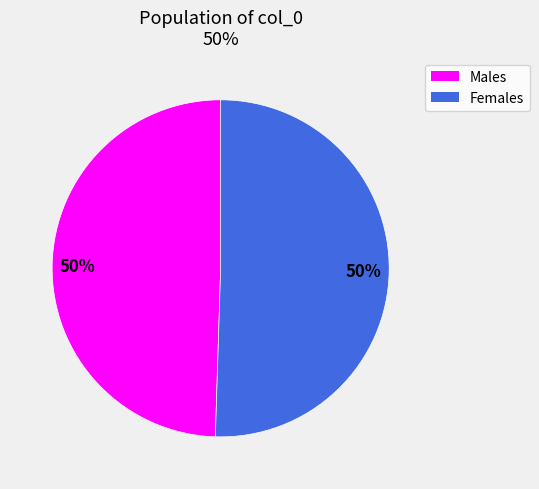

To the nearest percent, what percentage of the pie is Males?

50%